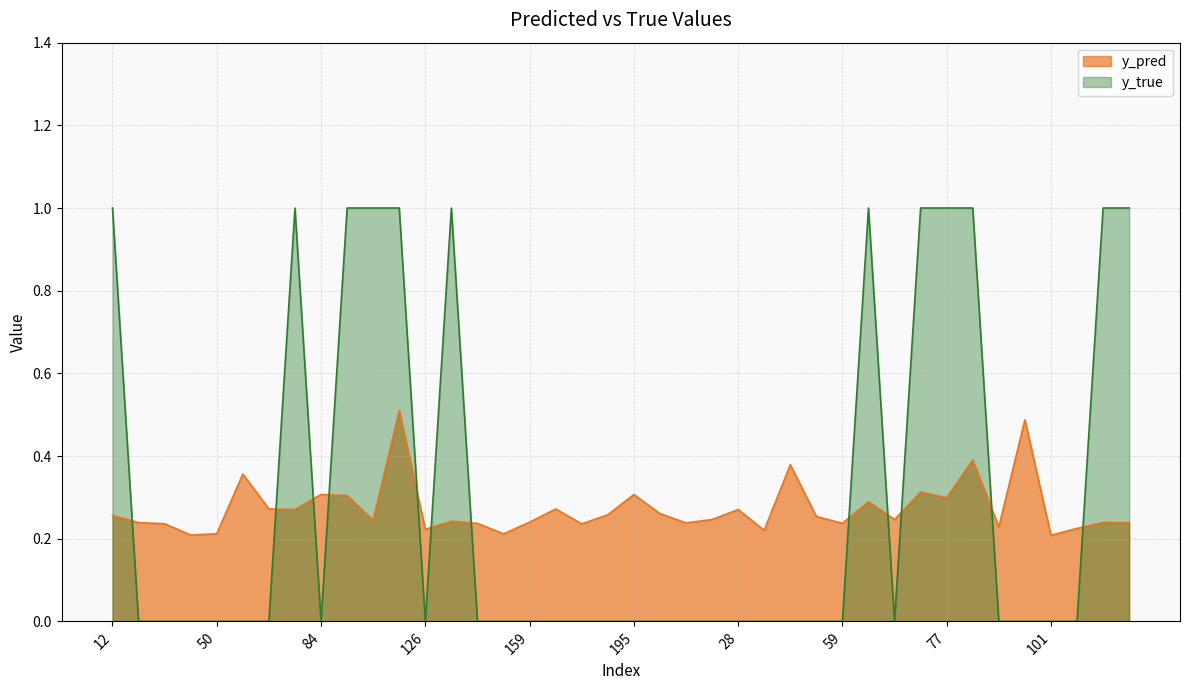

What is the label of the 28th point from the left?

43